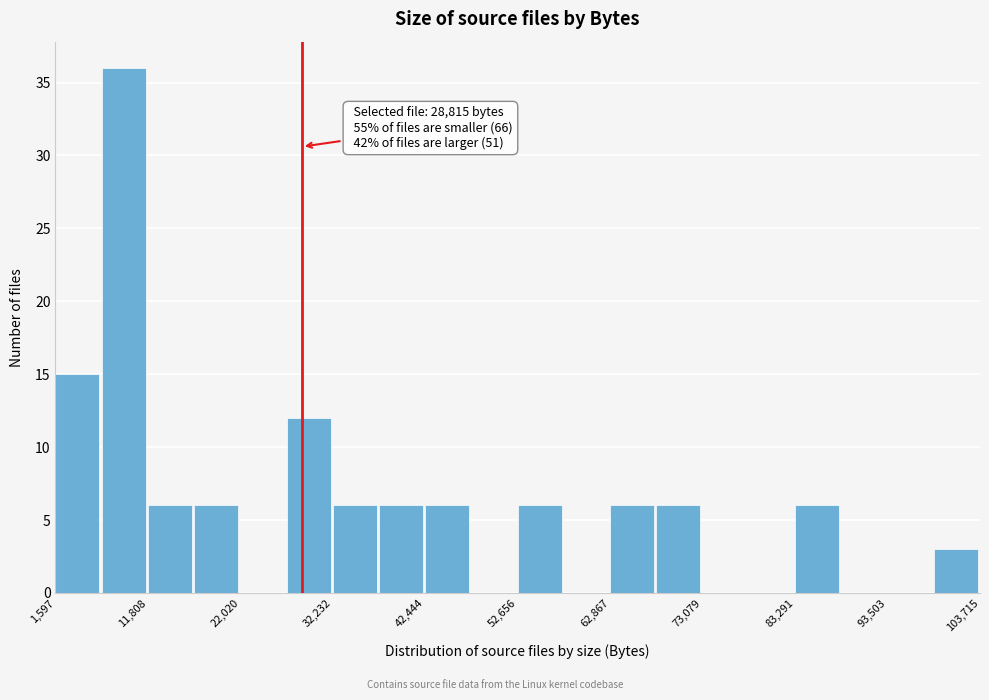

Around what value on the x-axis is the tallest bar? Give the approximate position of its centre, as read against the axis.

10000